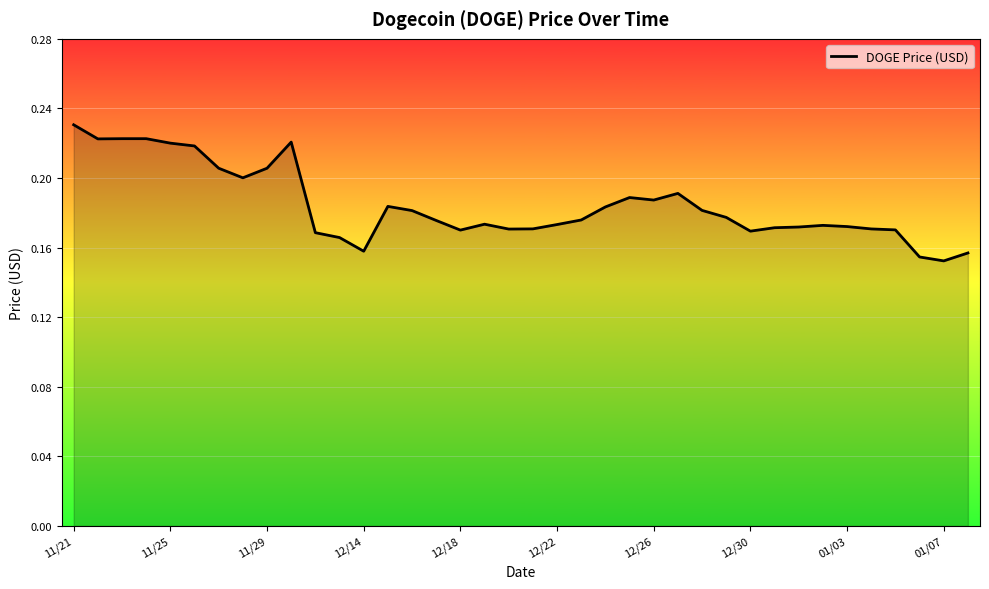

Count the number of categories in the chart.

38